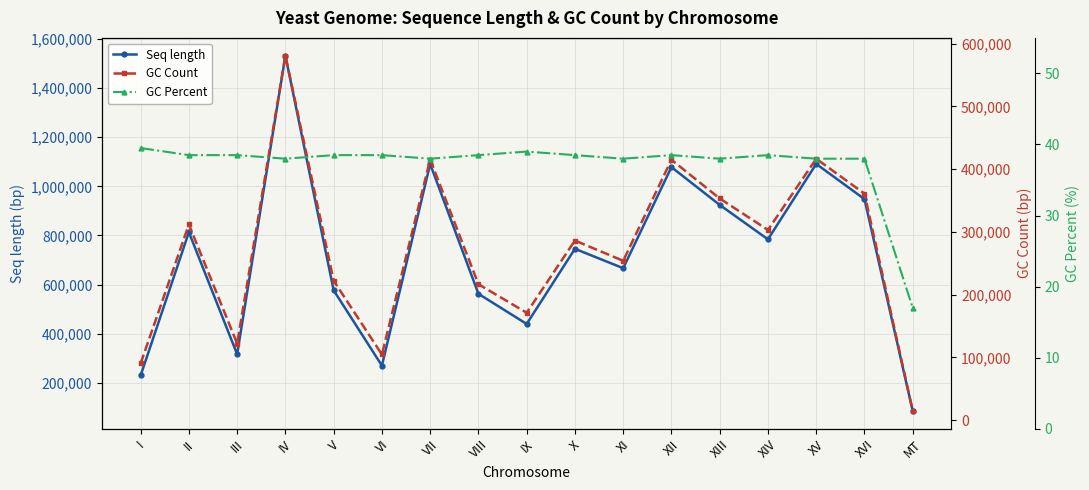

Which series has the largest total across all categories?

Seq length